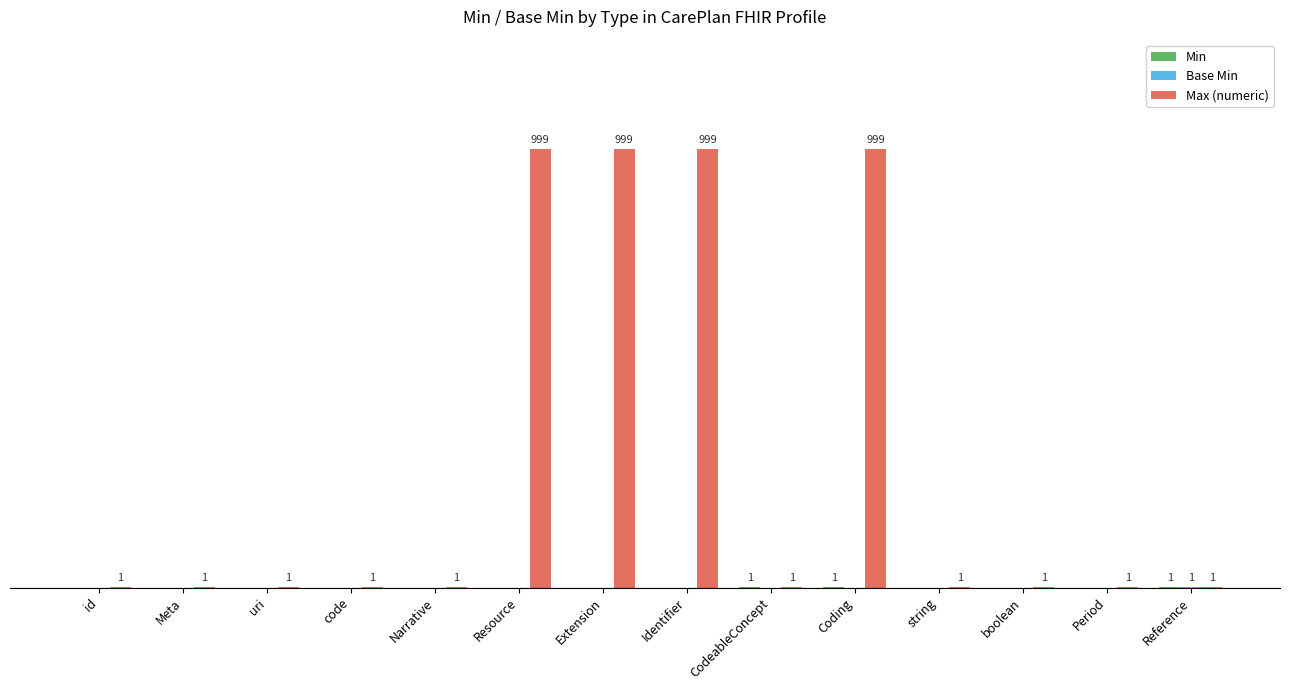

What is the label of the 13th bar from the left?

Period